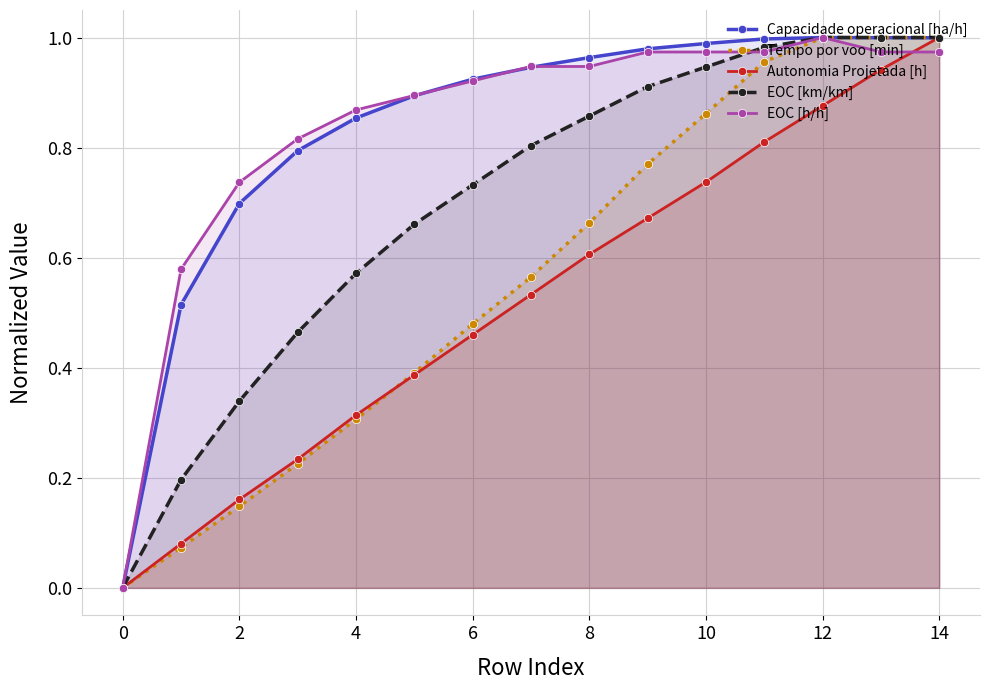

How many lines are shown in the chart?

5